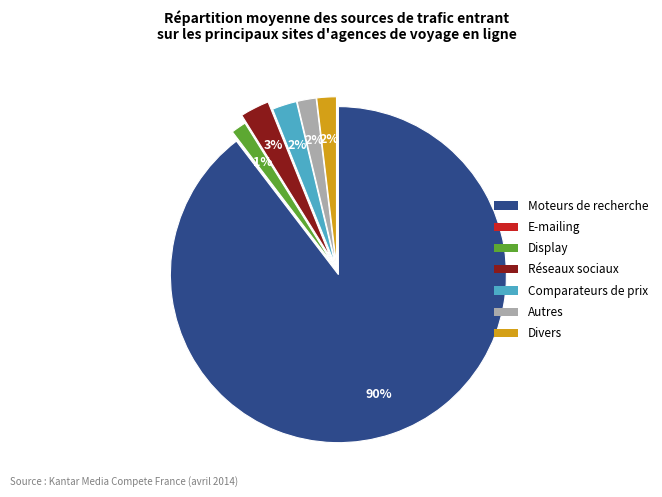

The Réseaux sociaux slice represents 3% of the pie. True or false?

True